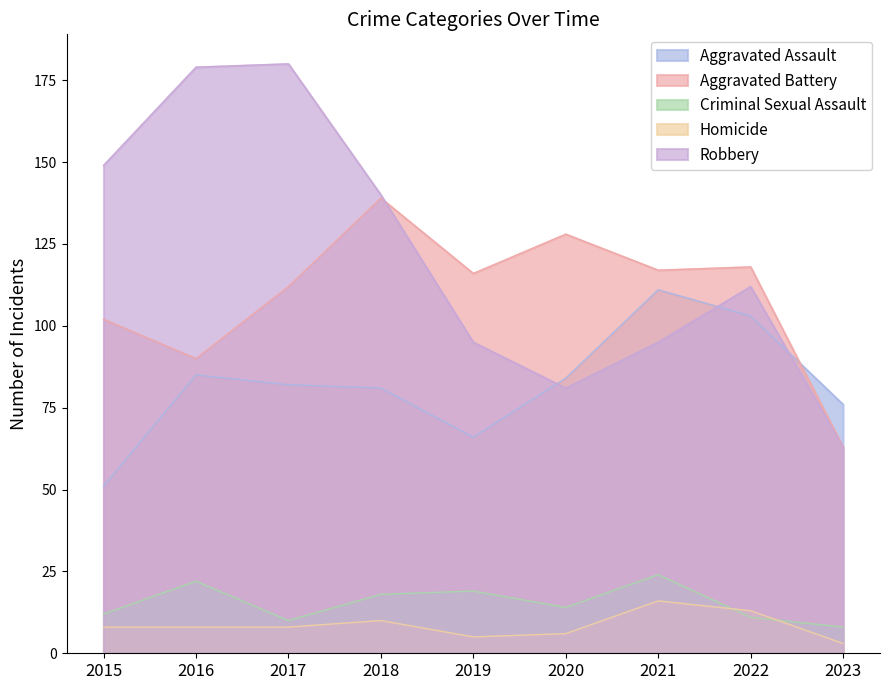

Read the Aggravated Battery value at 2018.

139